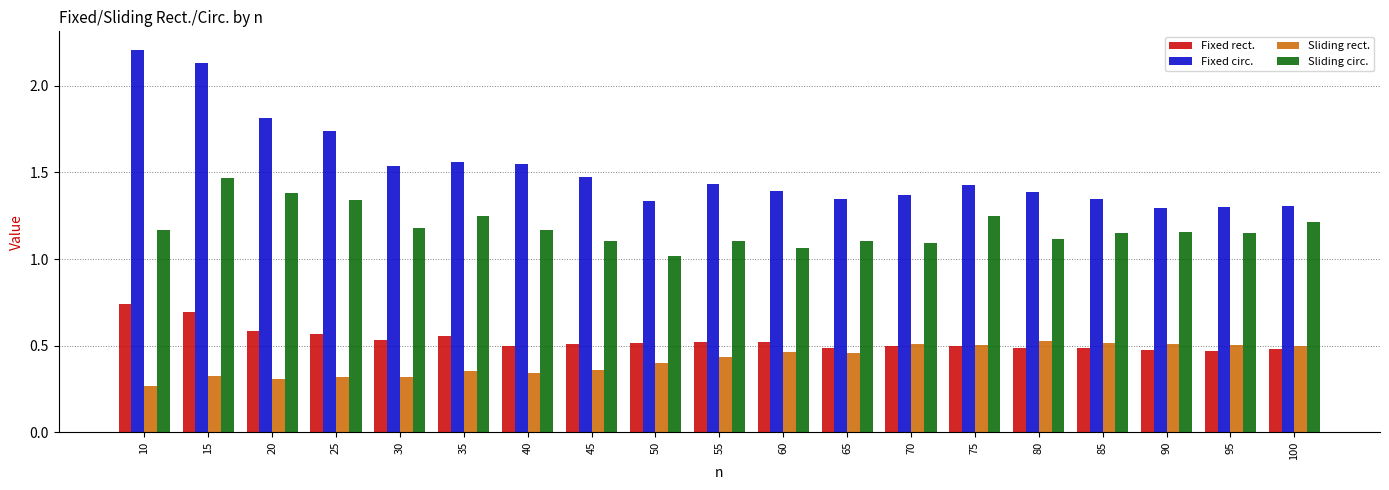

Which category has the highest value across all series?

10